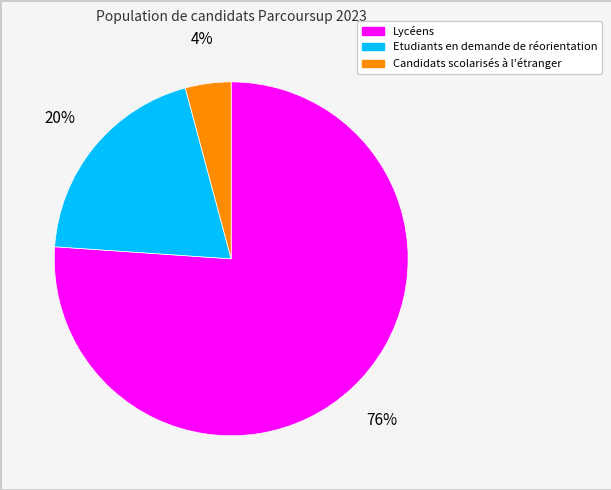

To the nearest percent, what is the difference between the largest and smallest slice percentages?

72%